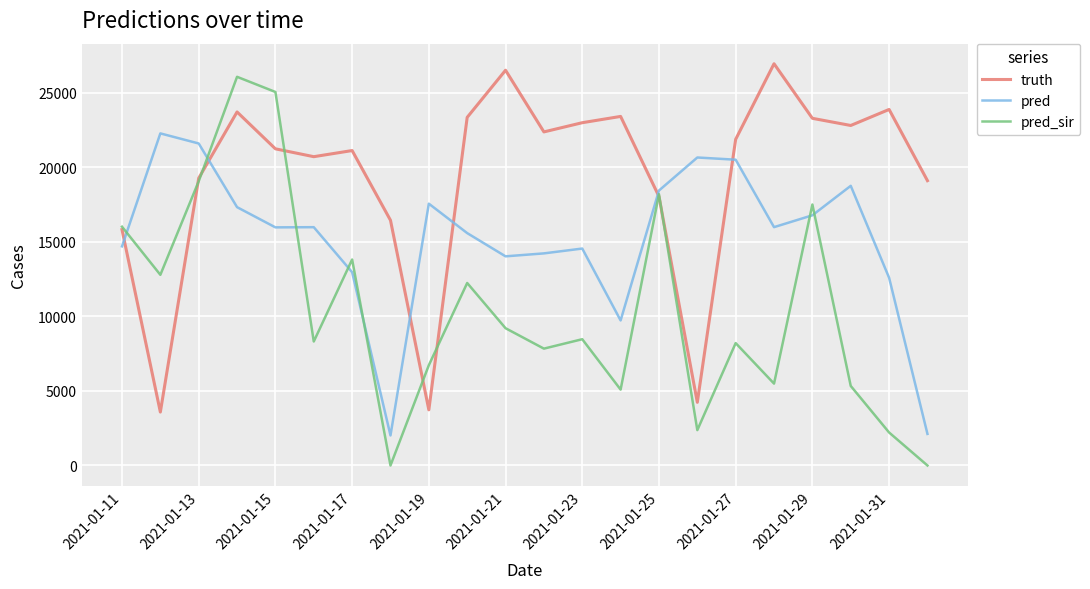

Rank the series by their average value, from lowest to highest.

pred_sir, pred, truth